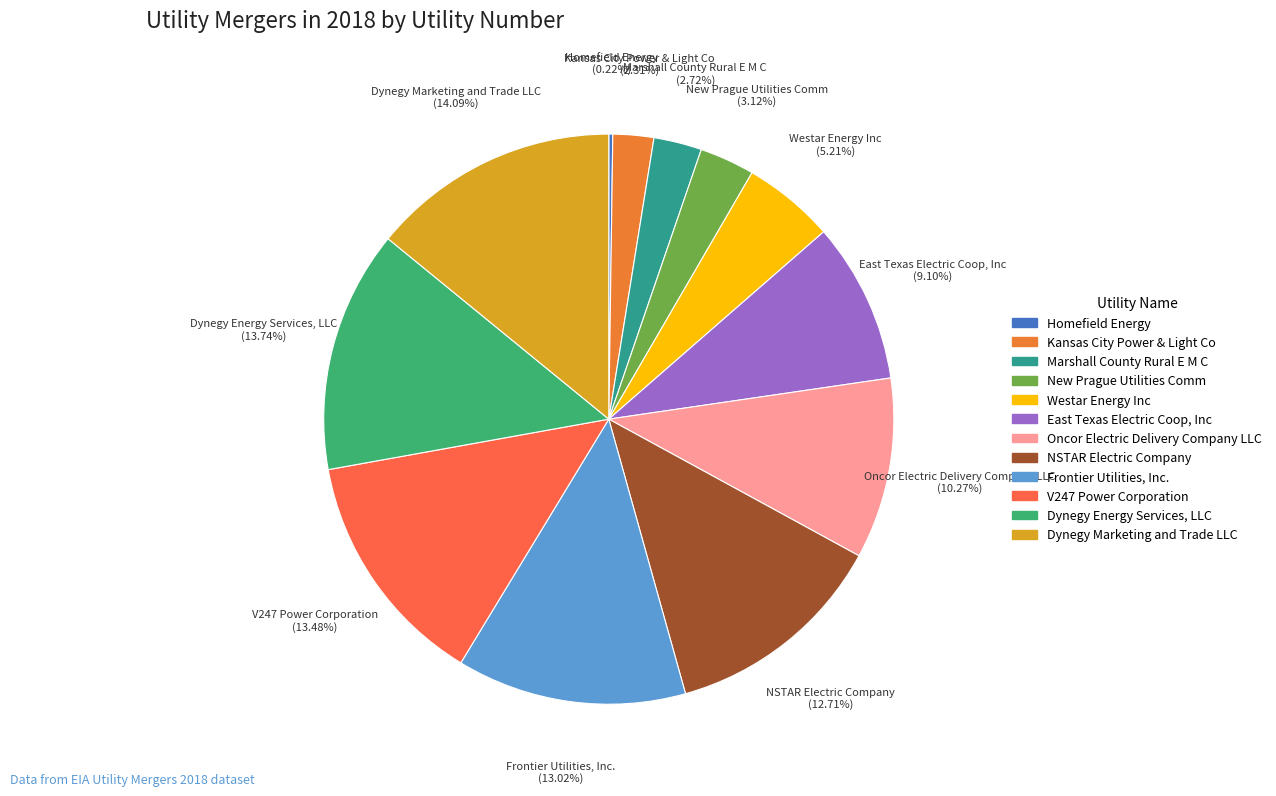

What percentage is NOT represented by Dynegy Energy Services, LLC?

86.3%